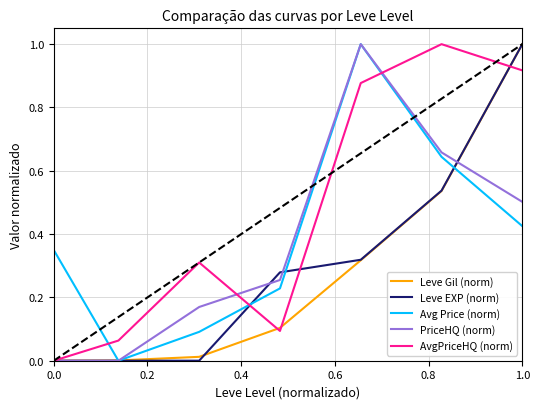

What is the highest value of the Leve EXP (norm) series?

1.0